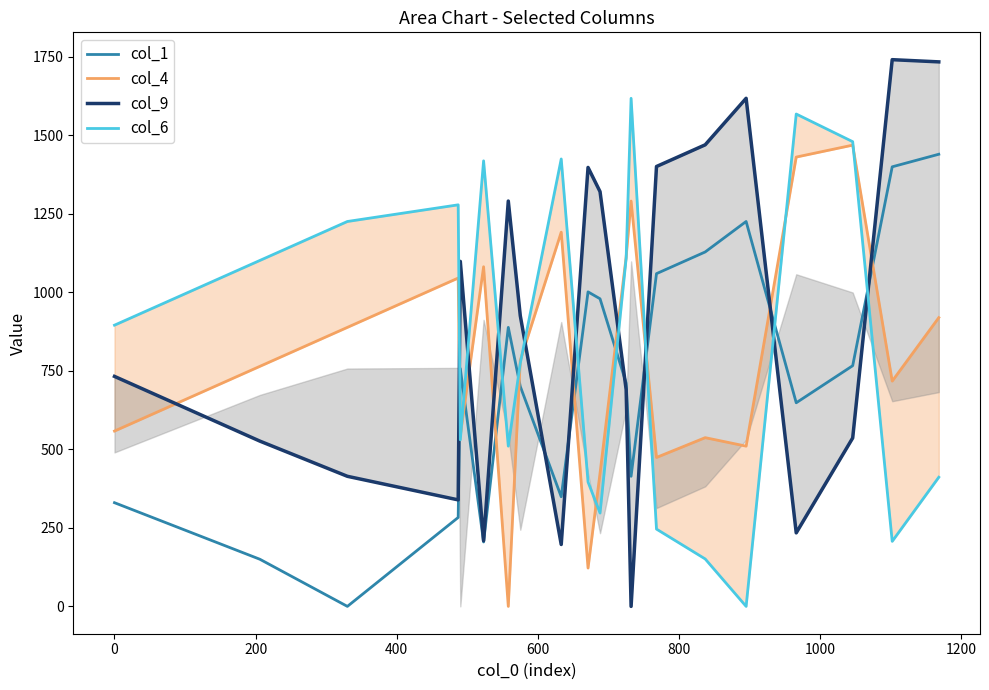

What is the highest value of the col_1 series?

1439